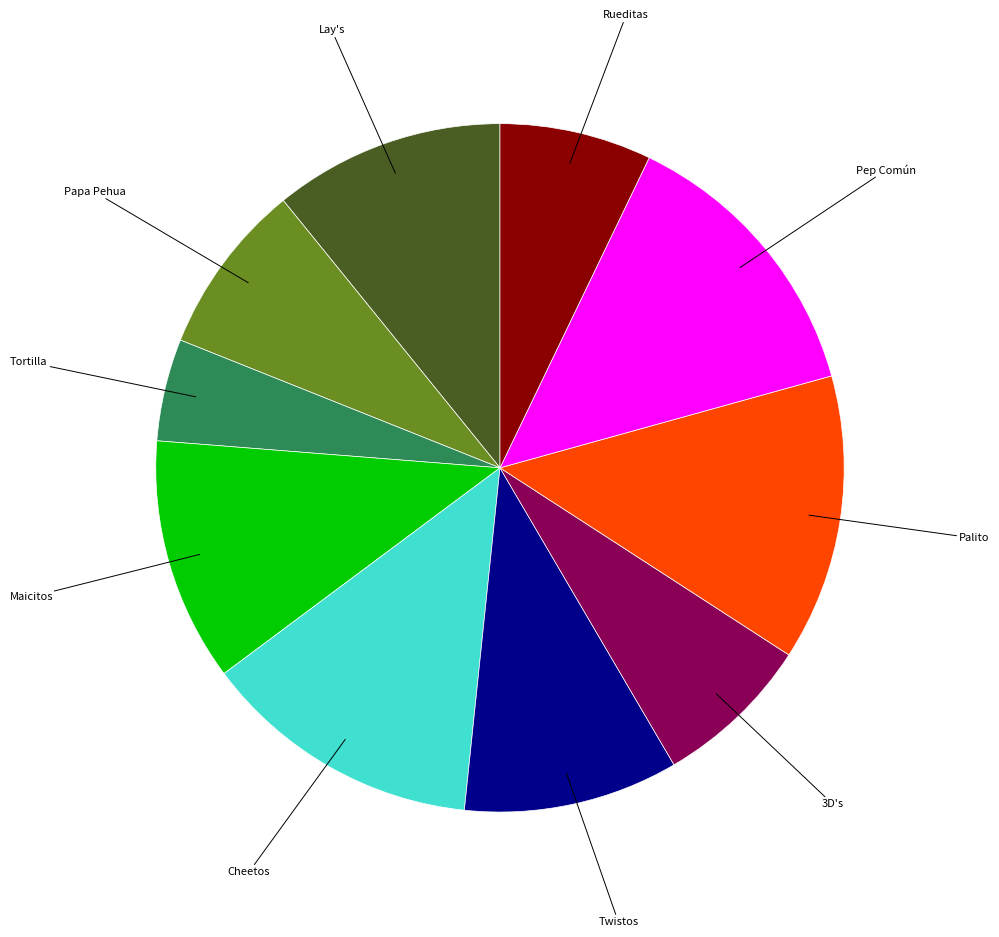

Is there a majority slice in this chart?

No